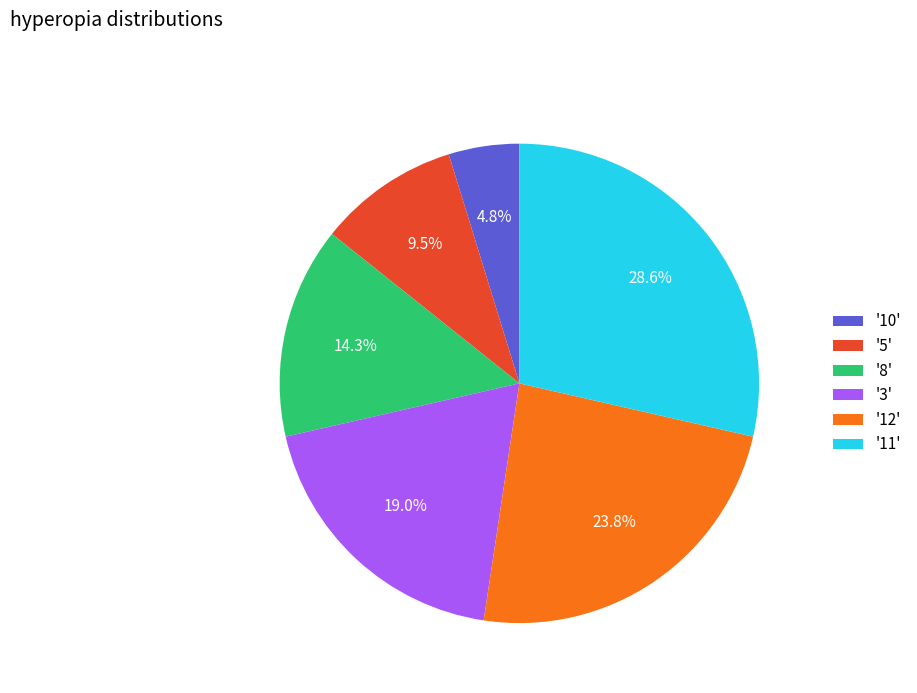

What is the smallest slice in the pie chart?

'10'